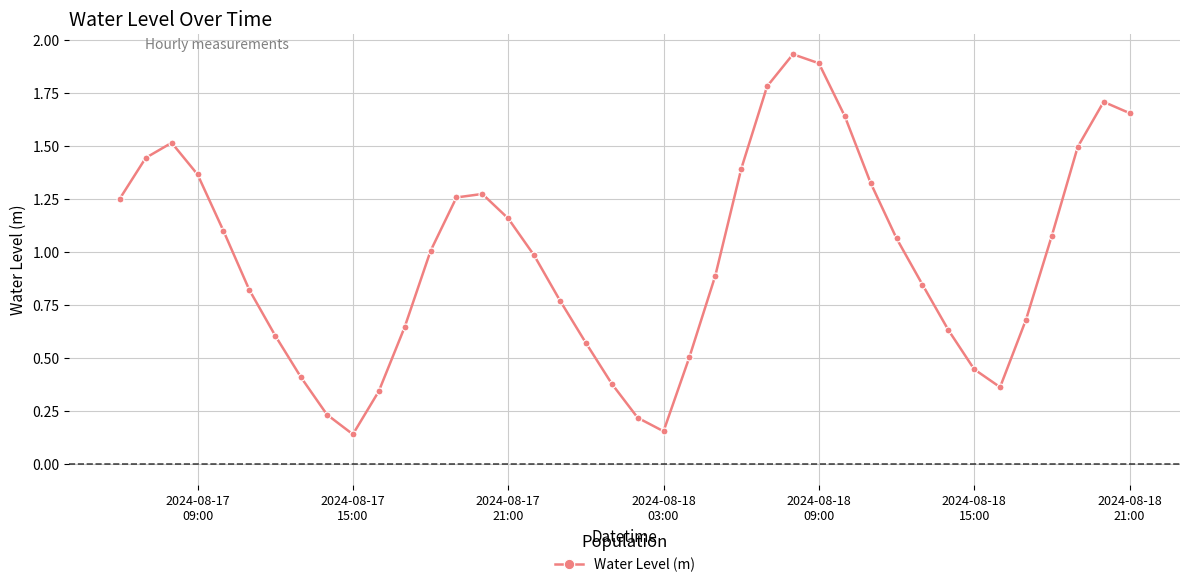

How many points are higher than both their immediate neighbors (excluding endpoints)?

4